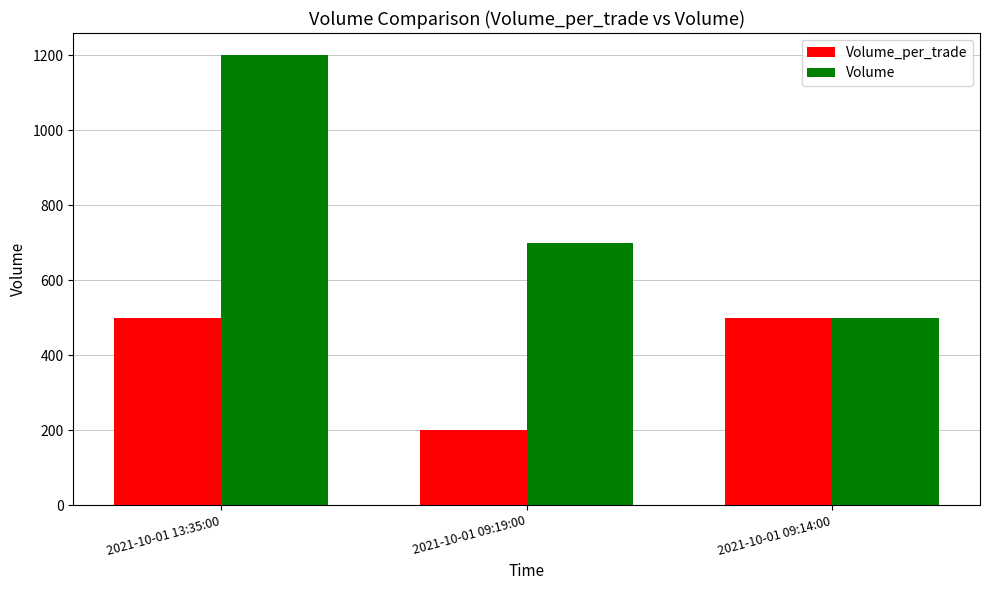

What is the total value across all series at 2021-10-01 13:35:00?

1700